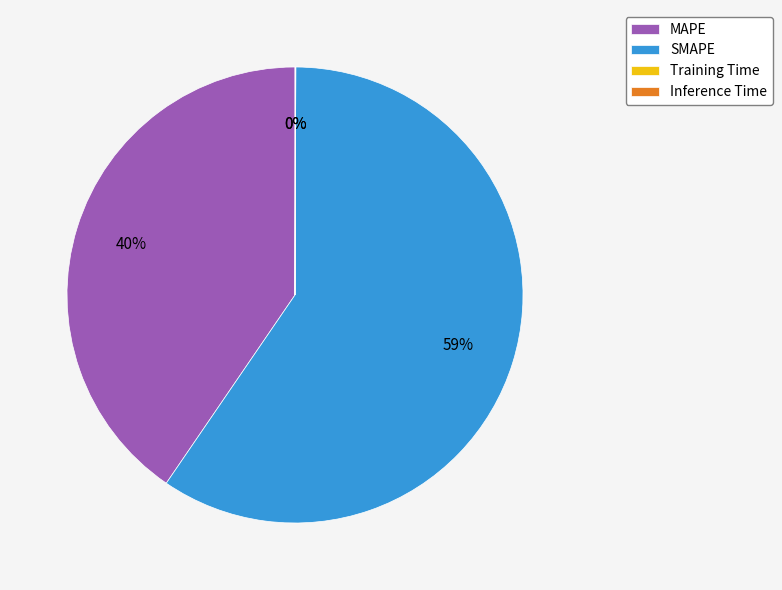

Does MAPE account for over 50% of the chart?

No